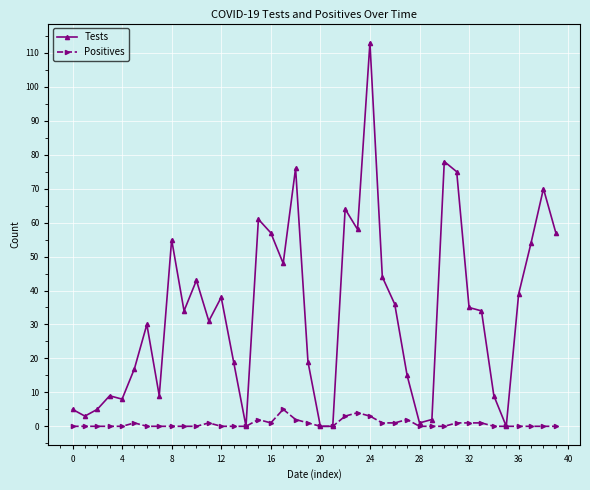

True or false: Positives has more than 2 interior local peaks.

True